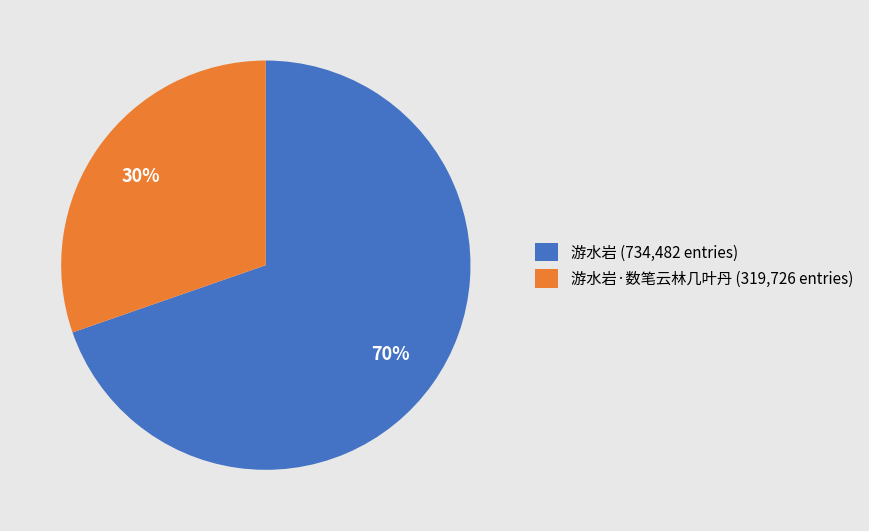

Do 游水岩·数笔云林几叶丹 (319,726 entries) and 游水岩 (734,482 entries) together represent more than half of the pie?

Yes